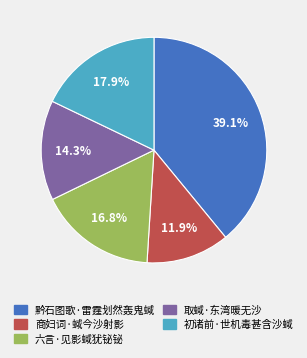

How many slices are in this pie chart?

5